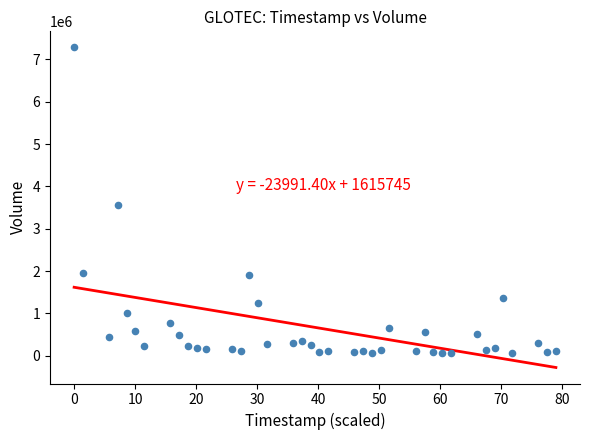

What Y value in the scatter plot is closest to 3668670?

3551445